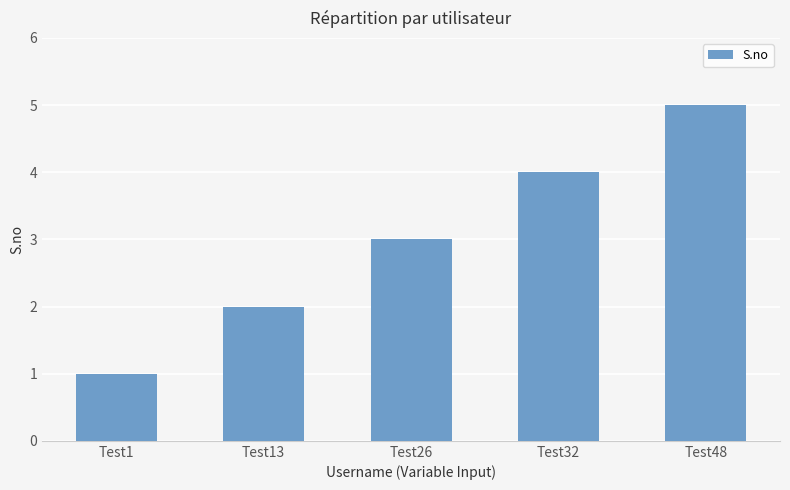

Rank the categories by value from lowest to highest.

Test1, Test13, Test26, Test32, Test48